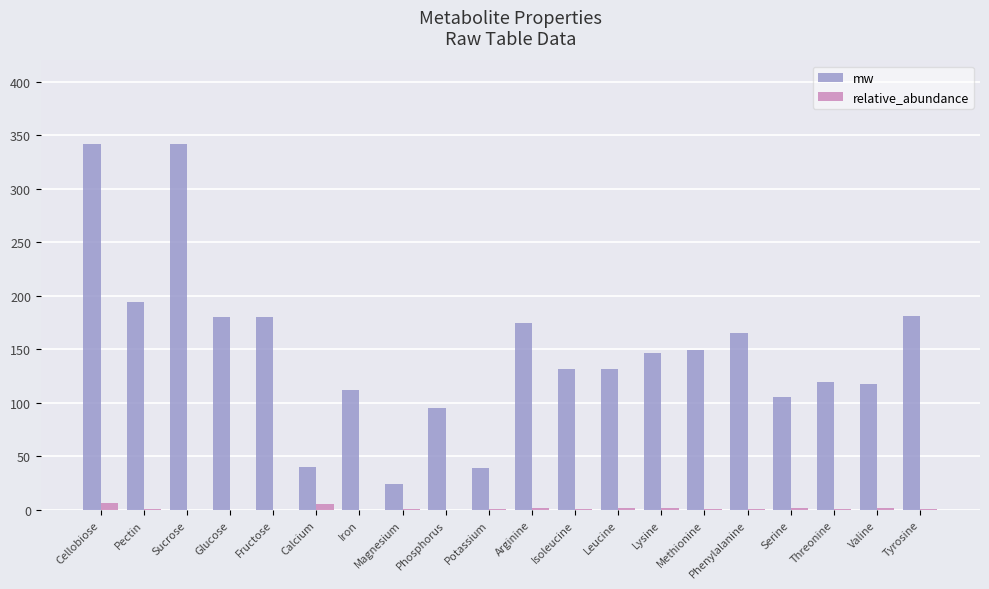

How many data points does each series have?

20